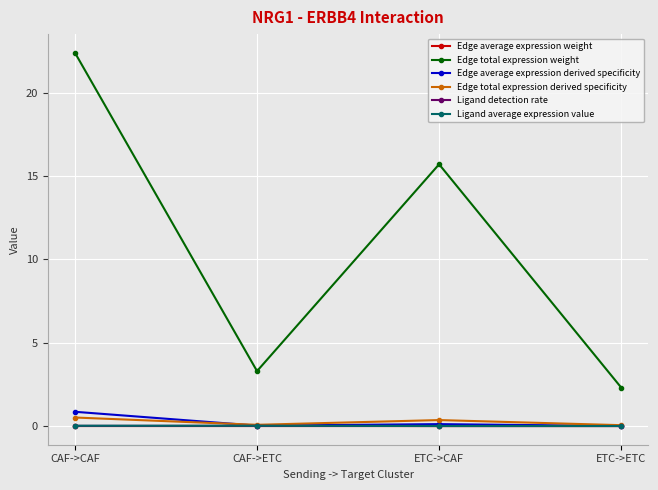

At which category does Edge total expression weight reach its first local peak?

ETC->CAF